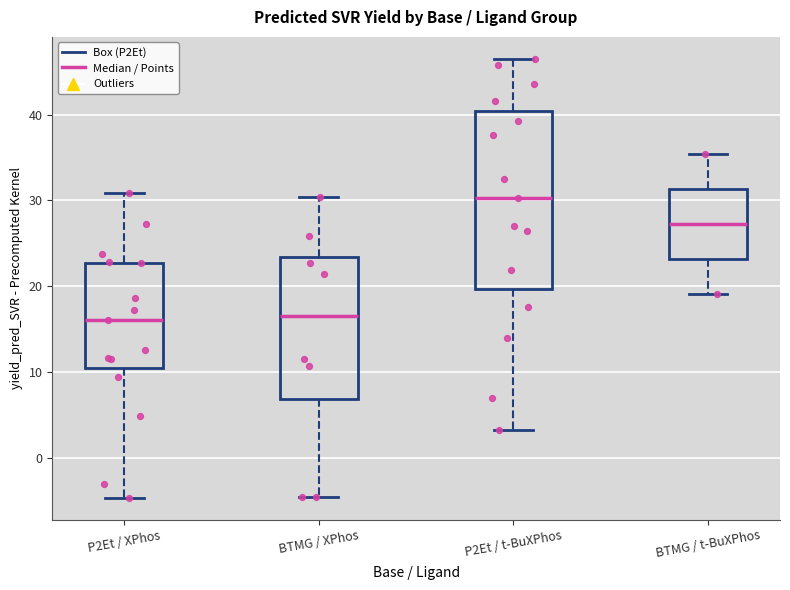

Reading left to right, transcribe this box plot: for each box, give where its median line is, the range the box spans, and where its two whiskers end, as read against the y-axis. The values are not printed on the chart, so give them approximately, as read against the axis.

P2Et / XPhos: median 16, box 10 to 23, whiskers -5 to 31
BTMG / XPhos: median 16, box 7 to 23, whiskers -5 to 30
P2Et / t-BuXPhos: median 30, box 20 to 40, whiskers 3 to 47
BTMG / t-BuXPhos: median 27, box 23 to 31, whiskers 19 to 35